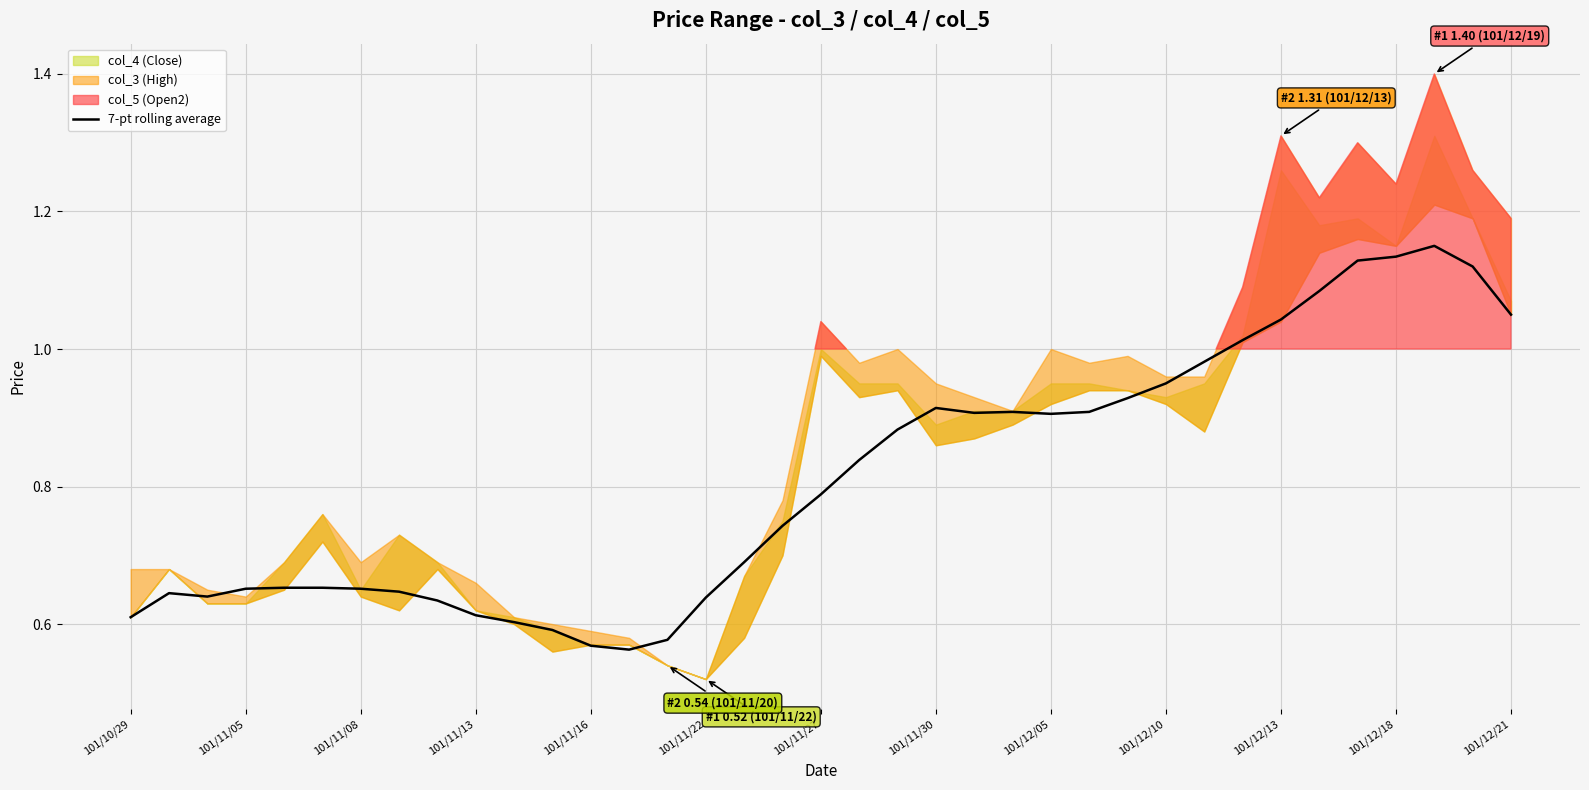

Is it true that the value at 101/11/08 is 1.1?

False